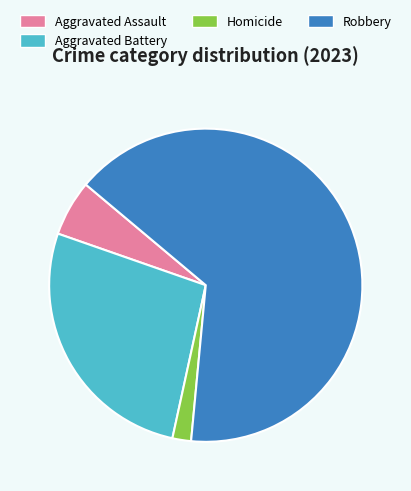

Which slice is the largest?

Robbery